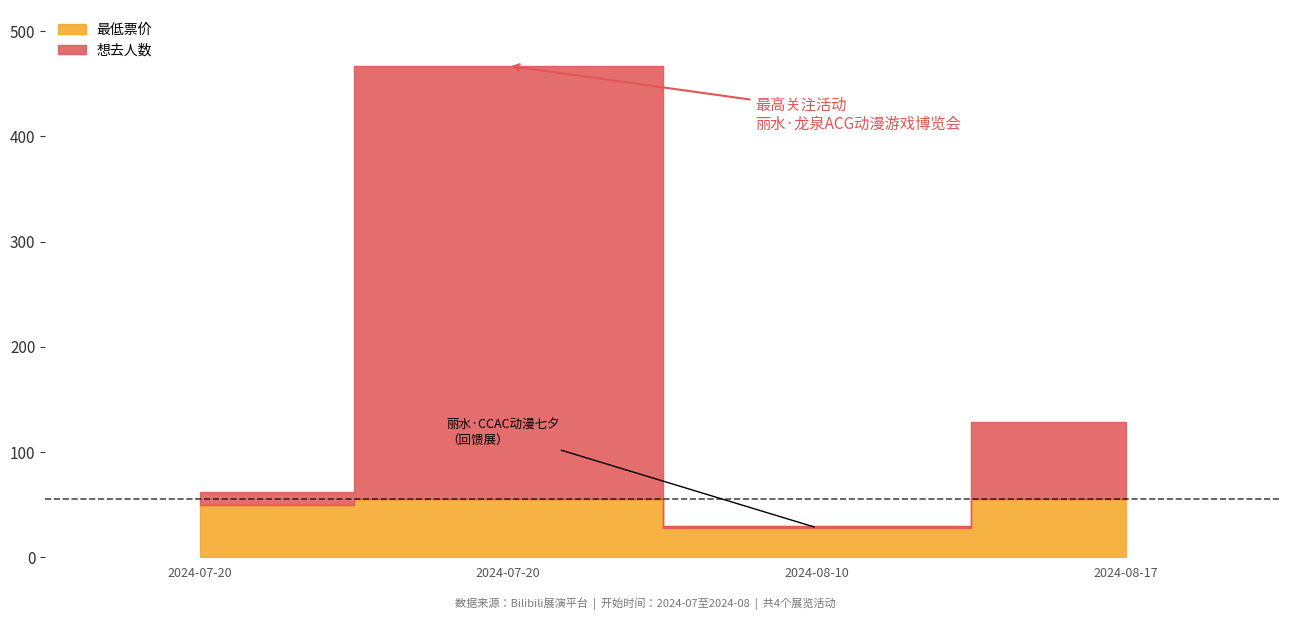

True or false: 想去人数 has a value of 34.0 at 丽水·CCAC动漫游戏嘉年华.

False